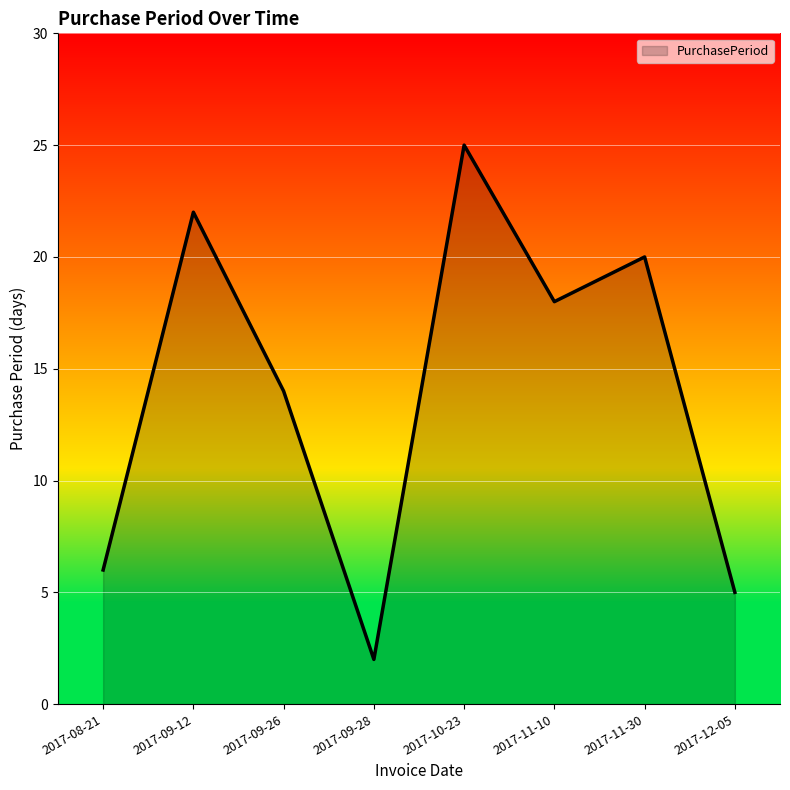

List the labels in order of value, largest first.

2017-10-23, 2017-09-12, 2017-11-30, 2017-11-10, 2017-09-26, 2017-08-21, 2017-12-05, 2017-09-28